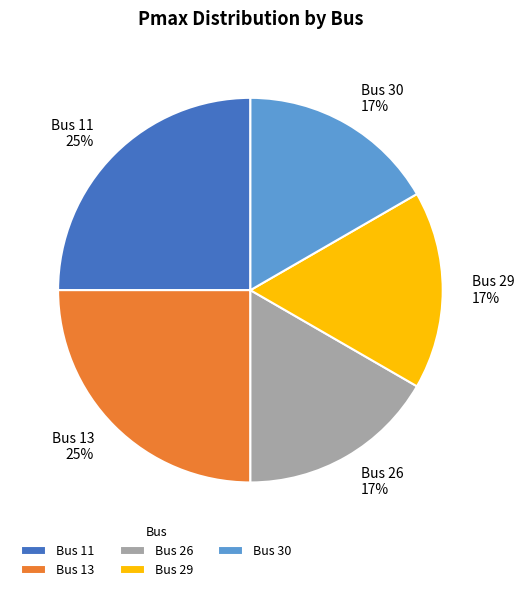

Count the number of slices in the pie.

5